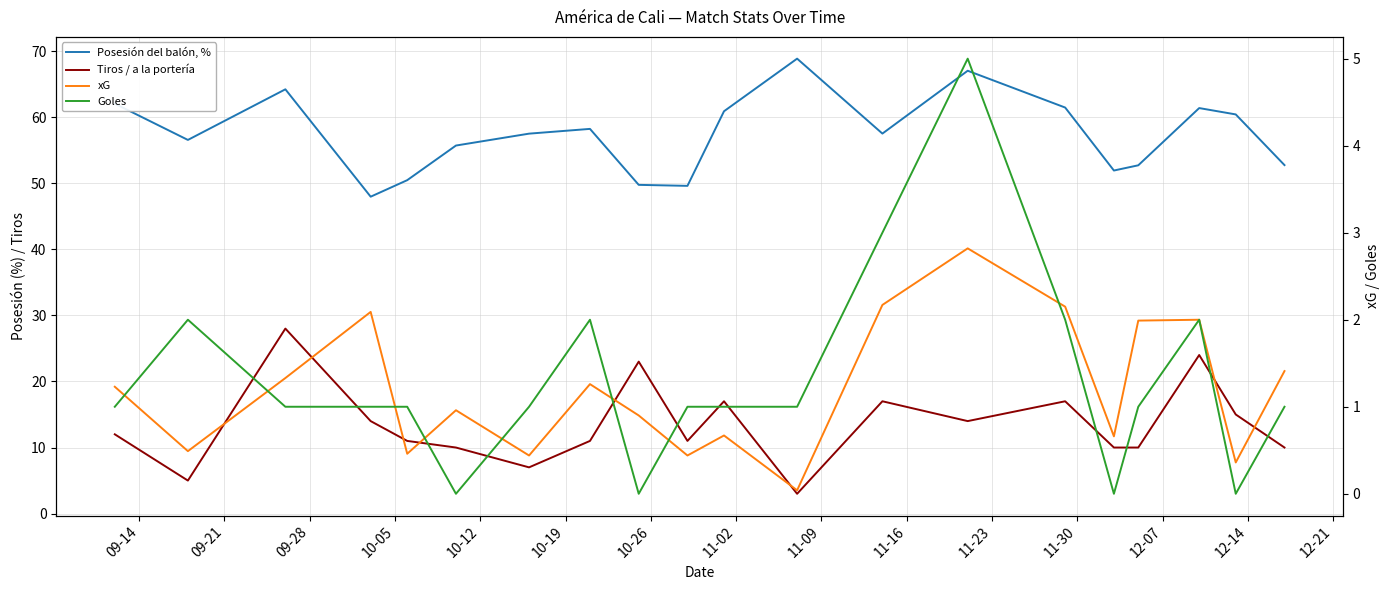

Count the number of categories in the chart.

20